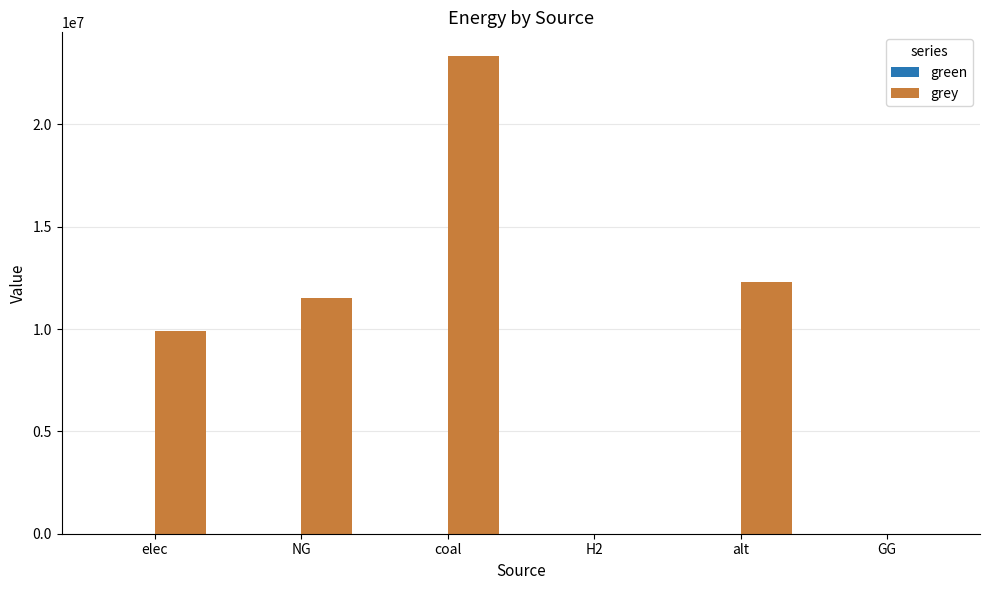

Between NG and GG, which is larger?

NG